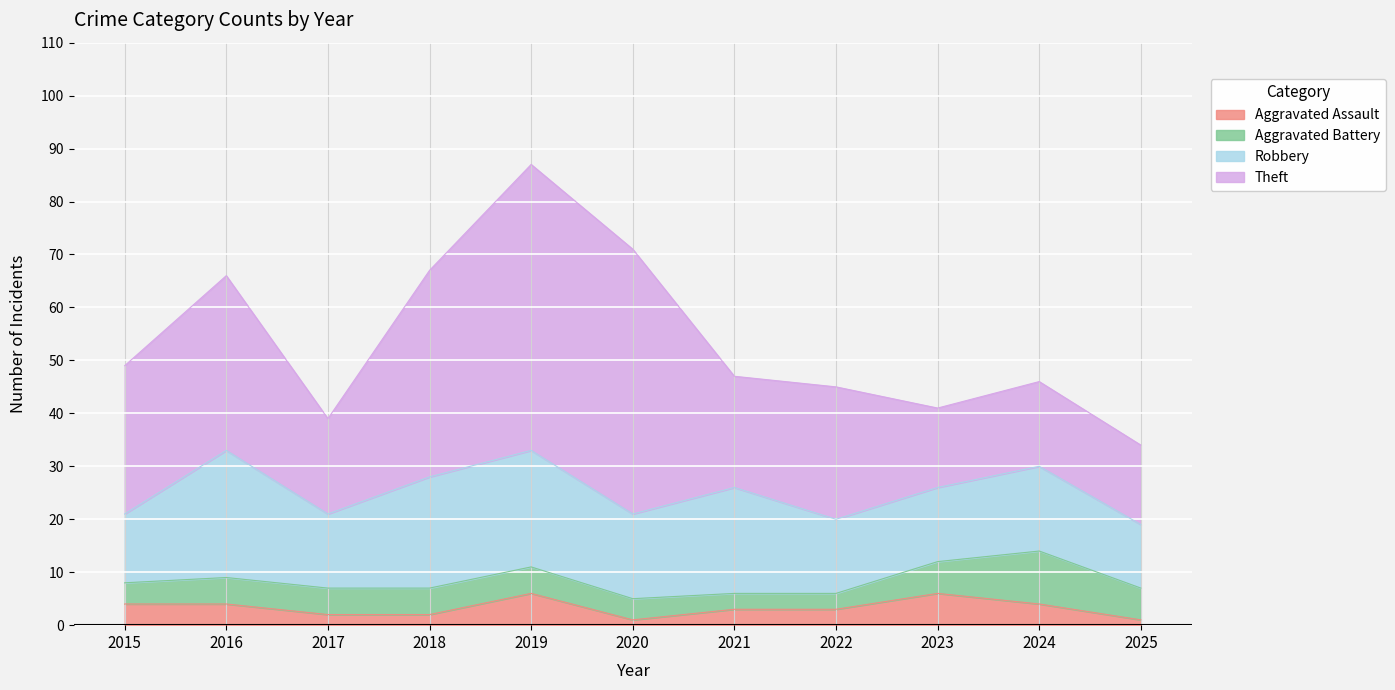

True or false: Aggravated Assault has more than 0 points higher than both neighbors.

True